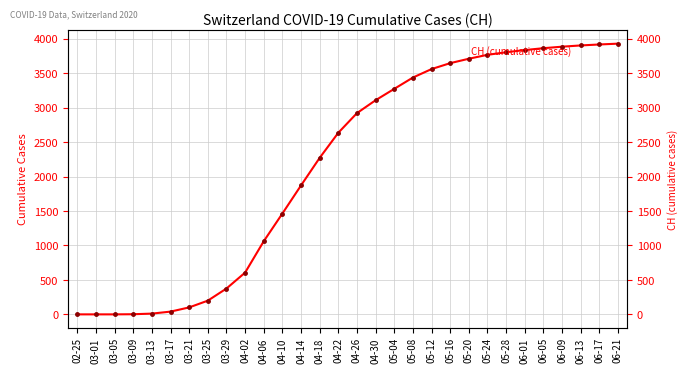

What position from the left is 04-30?

17